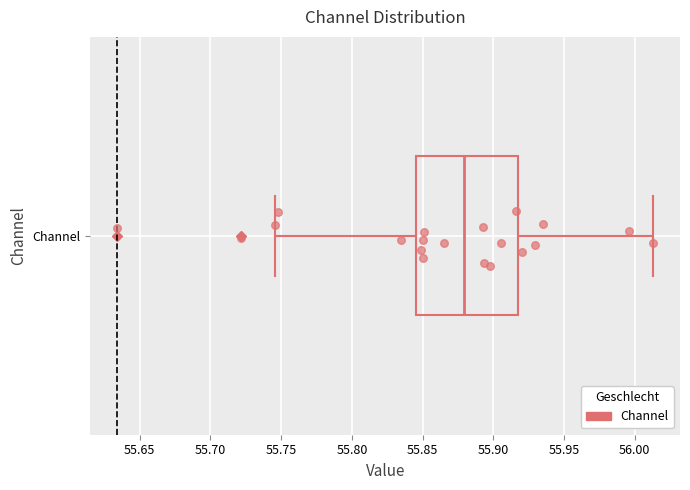

Read this box plot against the x-axis: the position of the median line, the range covered by the box, and the ends of both whiskers. The values are not printed on the chart, so give them approximately, as read against the axis.

median 55.880, box 55.845 to 55.915, whiskers 55.745 to 56.015